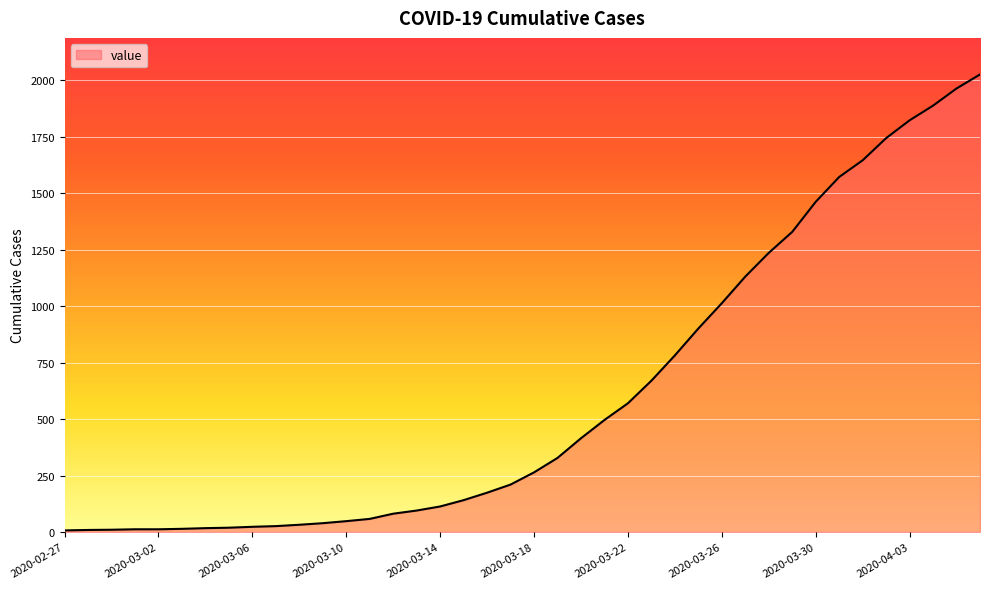

Does the chart have visible grid lines?

Yes